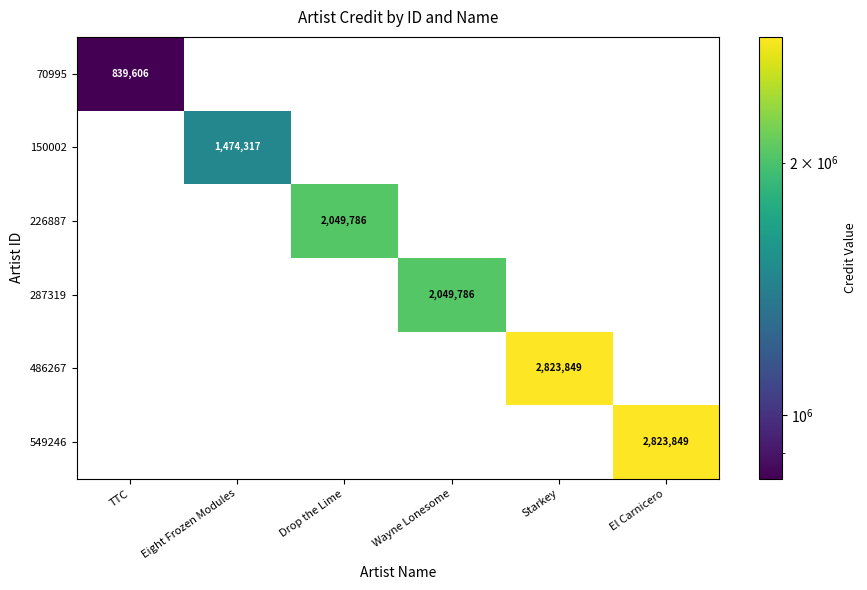

At which category is the sum across all series the highest?

Starkey